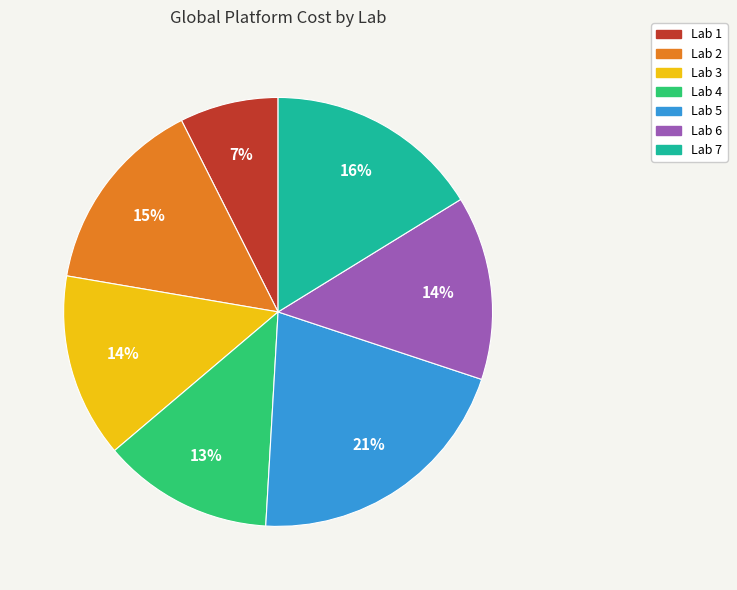

Does Lab 3 represent more than half of the total?

No